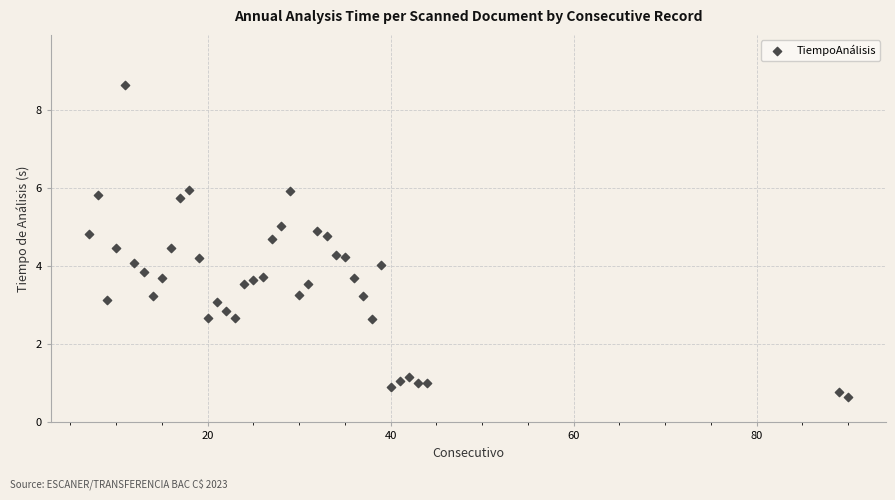

What is the range of Y values (max minus min)?

8.0